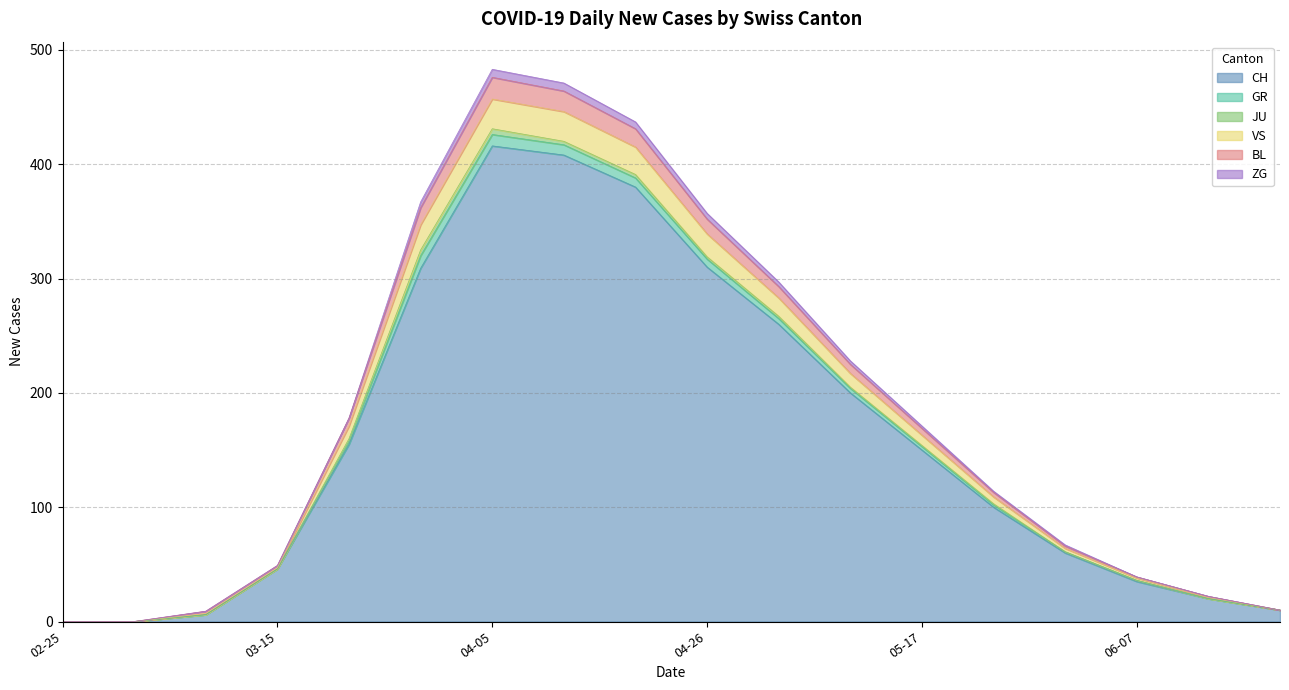

What are all the series names shown in the legend?

CH, GR, JU, VS, BL, ZG